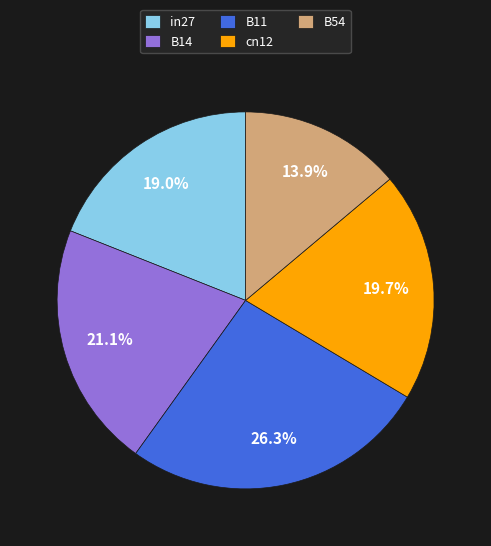

What is the largest slice in the pie chart?

B11